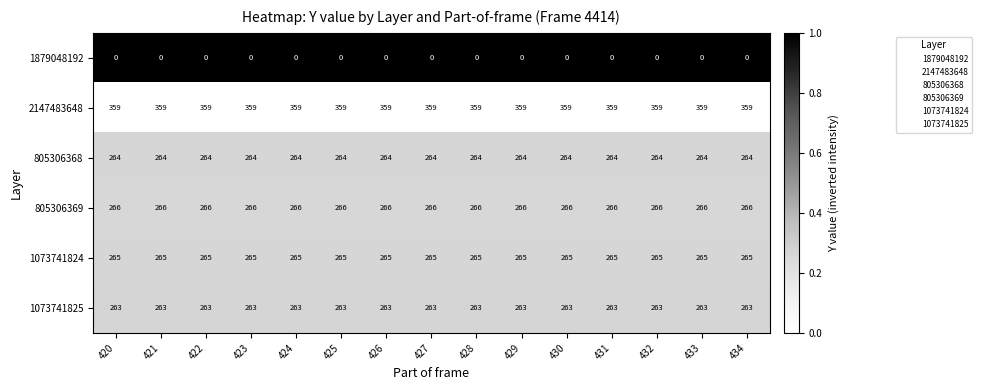

What is the total value across all series at 420?

1417